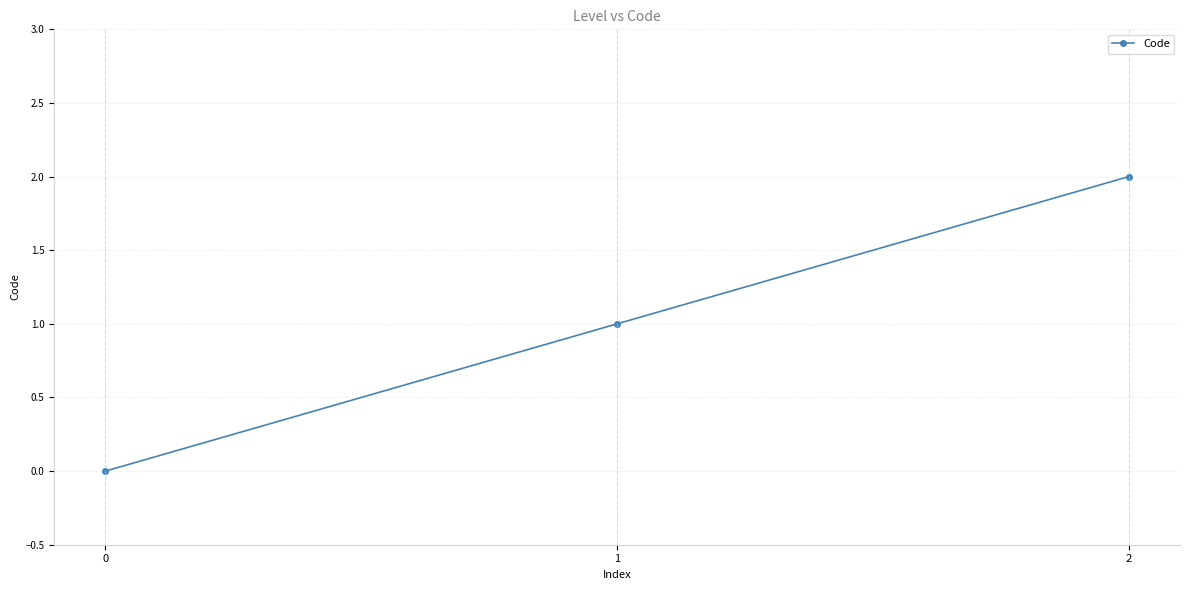

How many series are shown in this chart?

1